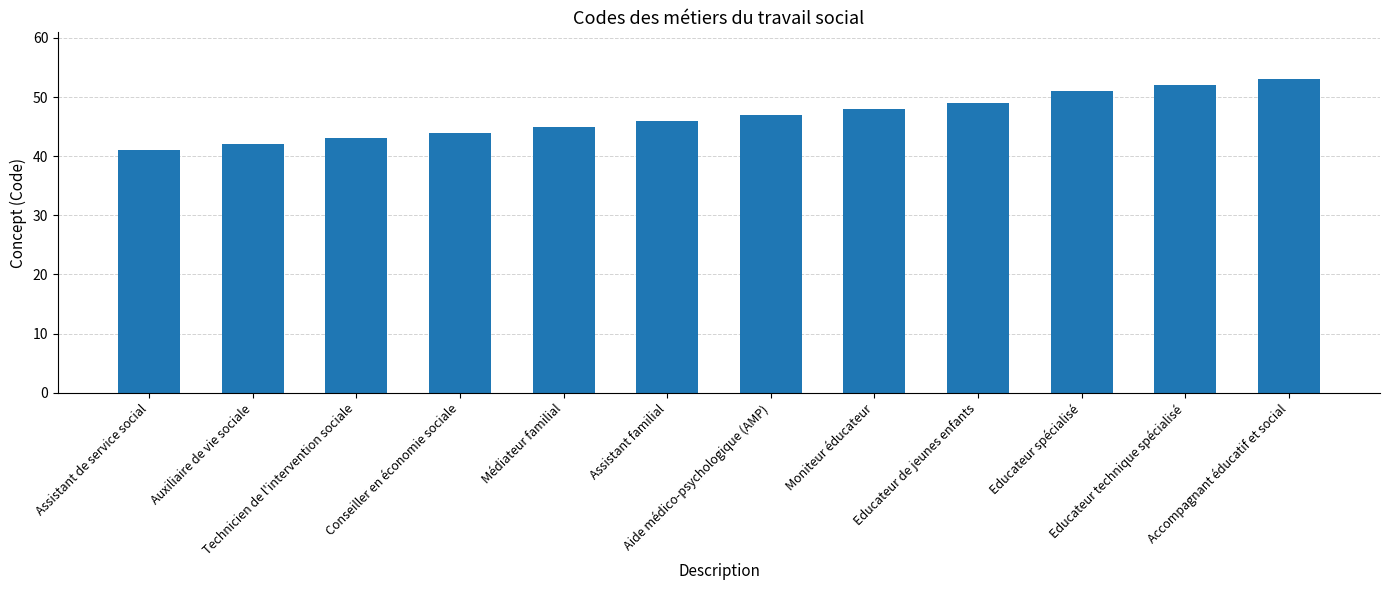

What is the change in value from Auxiliaire de vie sociale to Conseiller en économie sociale?

+2